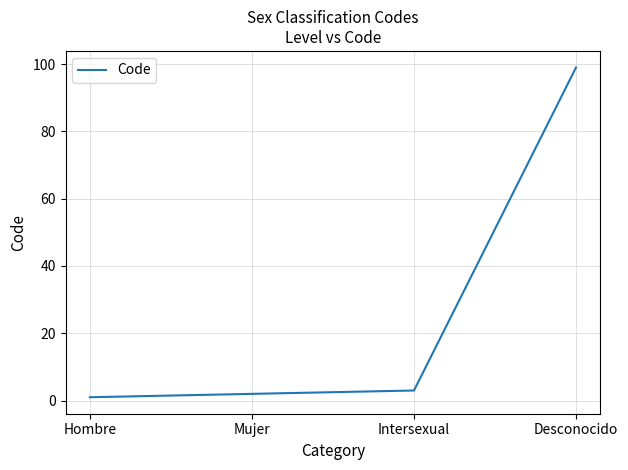

True or false: the data has more than 2 interior local peaks.

False